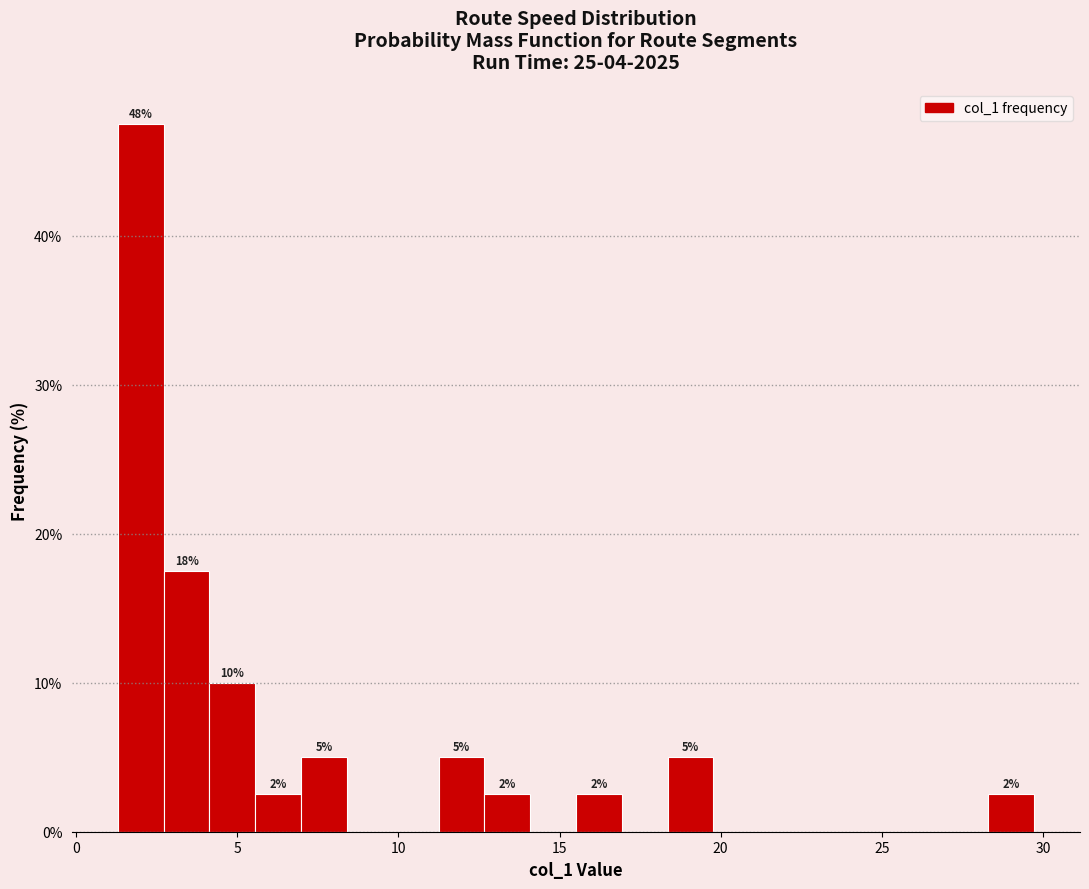

Read against the x-axis, roughly where is the centre of the tallest bar?

2.0